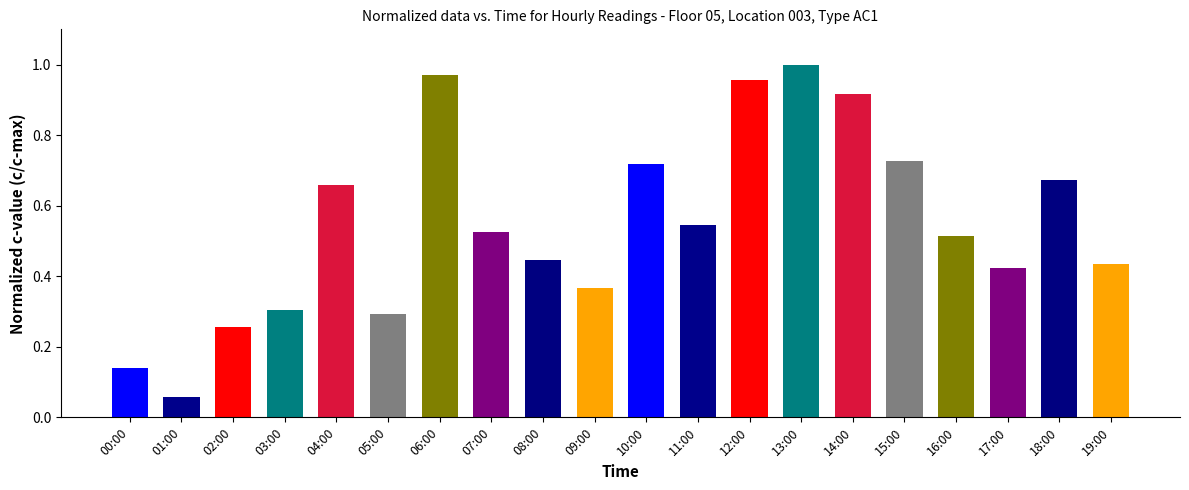

The chart shows a value of 0.1 at 08:00. True or false?

False